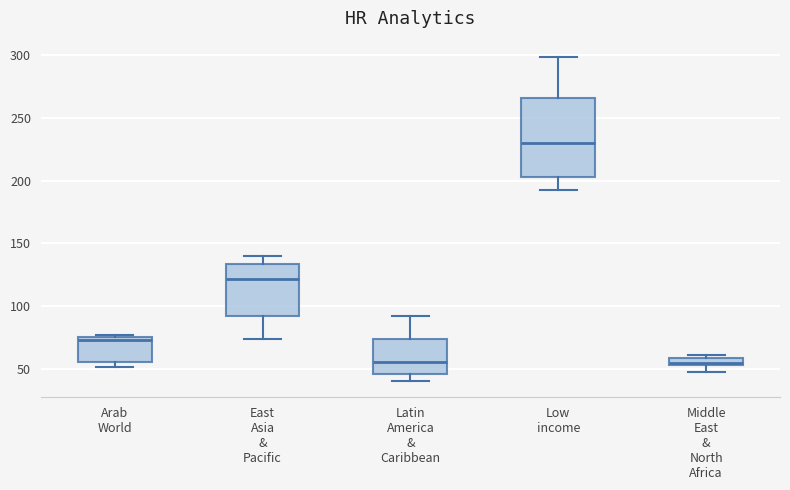

Where is the upper edge of the box for Arab World on the y-axis? The values are not printed on the chart, so give them approximately, as read against the axis.

75